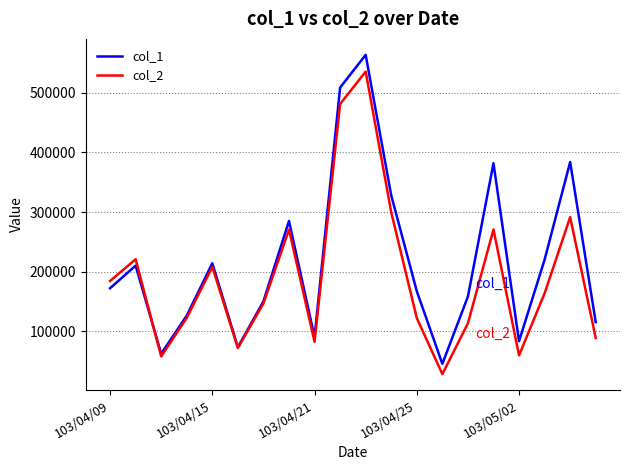

What is the difference between the second highest and second lowest values in the col_1 series?

447000